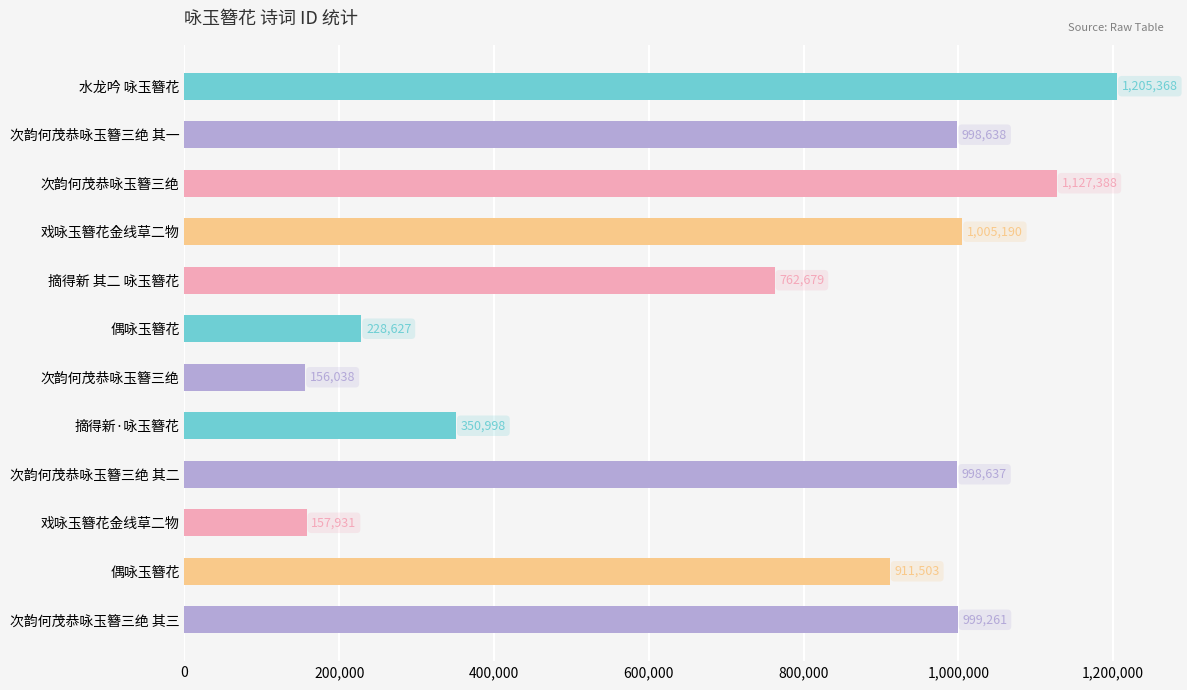

What is the average value?

741855